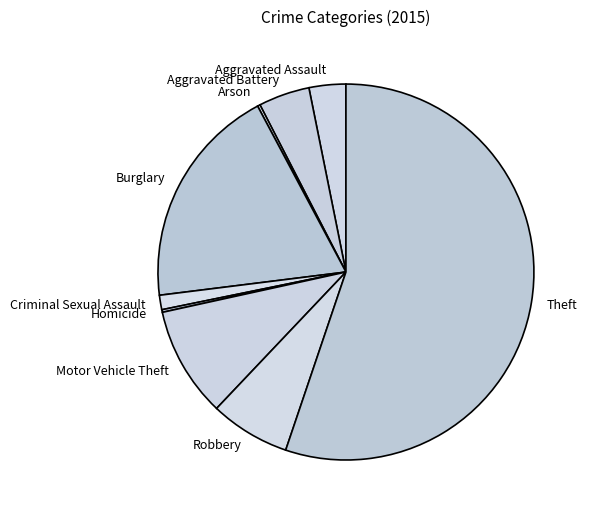

Which category accounts for the majority?

Theft